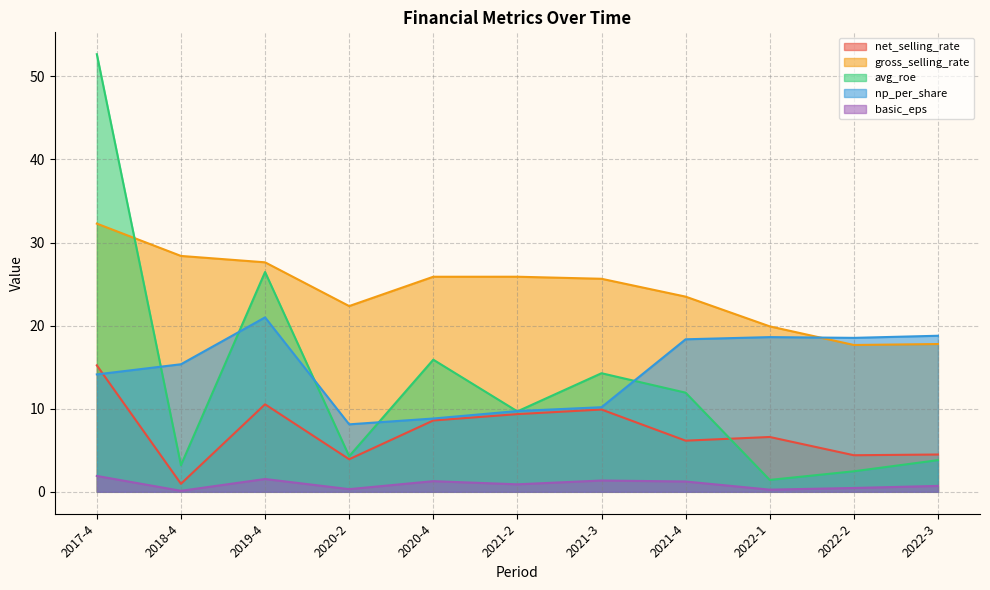

How many series are shown in this chart?

5